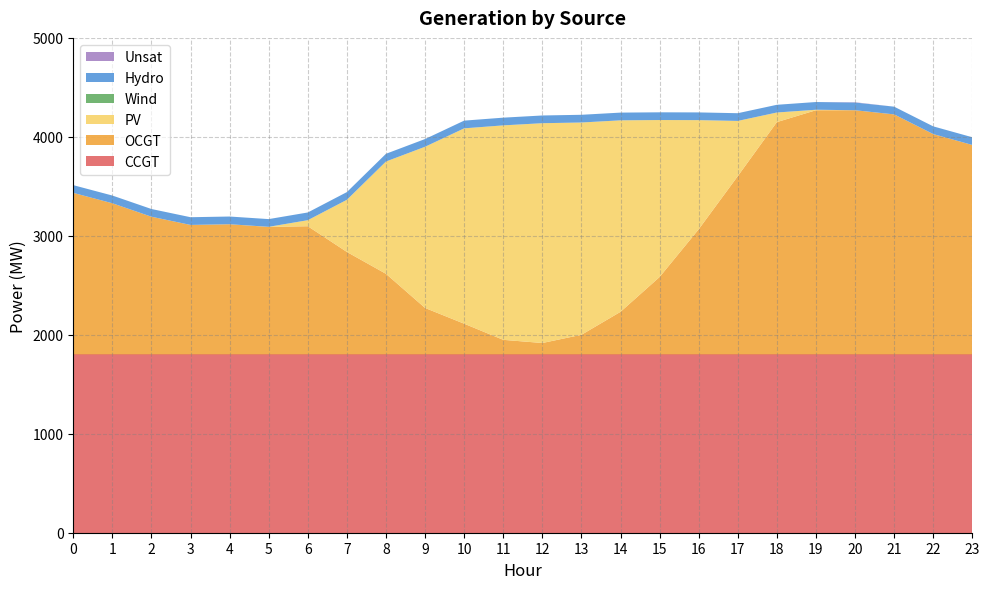

Reading right to left, what are all the values shown in this chart?

CCGT: 23=1802	22=1802	21=1802	20=1802	19=1802	18=1802	17=1802	16=1802	15=1802	14=1802	13=1802	12=1802	11=1802	10=1802	9=1802	8=1802	7=1802	6=1802	5=1802	4=1802	3=1802	2=1802	1=1802	0=1802
OCGT: 23=2116	22=2226	21=2425	20=2467	19=2467	18=2347	17=1801	16=1264	15=782	14=430	13=198	12=115	11=147	10=310	9=469	8=814	7=1035	6=1295	5=1288	4=1315	3=1308	2=1391	1=1527	0=1632
PV: 23=0	22=0	21=0	20=0	19=5	18=97	17=558	16=1103	15=1586	14=1935	13=2145	12=2221	11=2167	10=1974	9=1629	8=1135	7=527	6=61	5=1	4=0	3=0	2=0	1=0	0=0
Wind: 23=0	22=0	21=0	20=0	19=0	18=0	17=0	16=0	15=0	14=0	13=0	12=0	11=0	10=0	9=0	8=0	7=0	6=0	5=0	4=0	3=0	2=0	1=0	0=0
Hydro: 23=78	22=78	21=78	20=78	19=78	18=78	17=78	16=78	15=78	14=78	13=78	12=78	11=78	10=78	9=78	8=78	7=78	6=78	5=78	4=78	3=78	2=78	1=78	0=78
Unsat: 23=0	22=0	21=0	20=3	19=0	18=0	17=0	16=0	15=0	14=0	13=0	12=0	11=0	10=0	9=0	8=0	7=0	6=0	5=0	4=0	3=0	2=0	1=0	0=0